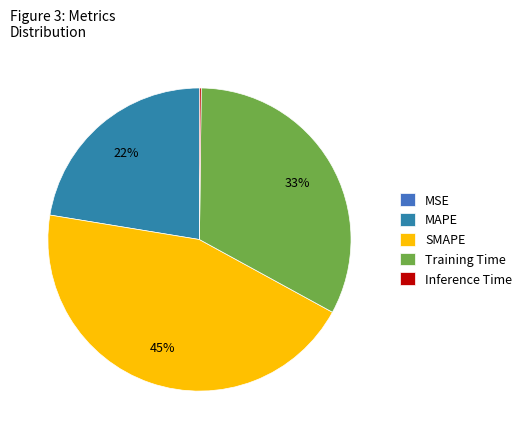

Which category has the biggest portion of the pie?

SMAPE